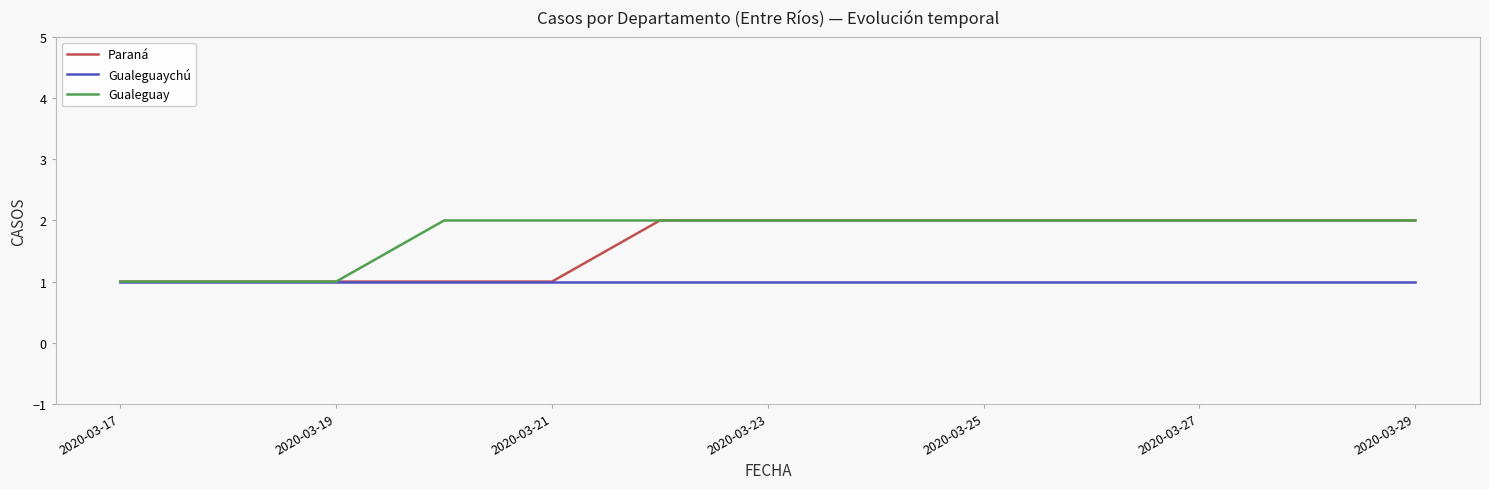

List the series in order of their overall mean, highest first.

Gualeguay, Paraná, Gualeguaychú